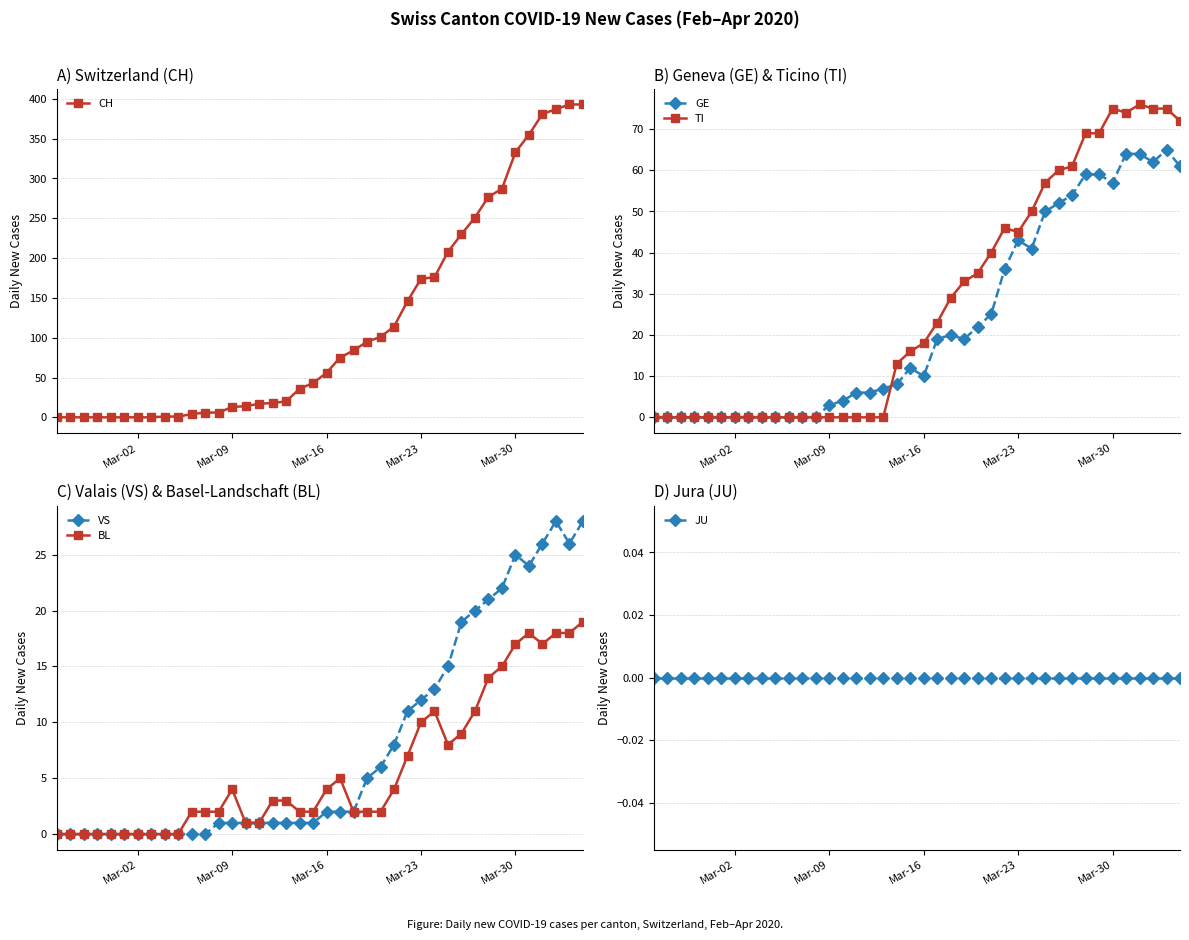

Reading left to right, list all the values displayed in this chart.

CH: 0	0	0	0	0	0	0	0	1	1	4	6	6	13	14	17	18	20	36	43	56	75	84	95	101	114	146	174	176	208	230	251	277	287	333	355	381	387	393	393
GE: 0	0	0	0	0	0	0	0	0	0	0	0	0	3	4	6	6	7	8	12	10	19	20	19	22	25	36	43	41	50	52	54	59	59	57	64	64	62	65	61
TI: 0	0	0	0	0	0	0	0	0	0	0	0	0	0	0	0	0	0	13	16	18	23	29	33	35	40	46	45	50	57	60	61	69	69	75	74	76	75	75	72
VS: 0	0	0	0	0	0	0	0	0	0	0	0	1	1	1	1	1	1	1	1	2	2	2	5	6	8	11	12	13	15	19	20	21	22	25	24	26	28	26	28
BL: 0	0	0	0	0	0	0	0	0	0	2	2	2	4	1	1	3	3	2	2	4	5	2	2	2	4	7	10	11	8	9	11	14	15	17	18	17	18	18	19
JU: 0	0	0	0	0	0	0	0	0	0	0	0	0	0	0	0	0	0	0	0	0	0	0	0	0	0	0	0	0	0	0	0	0	0	0	0	0	0	0	0